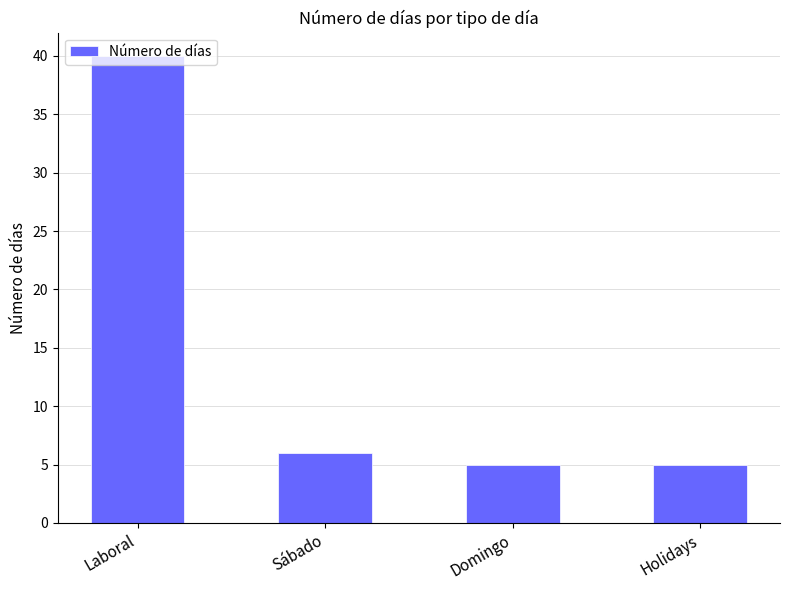

True or false: the data shows 11 at Sábado.

False